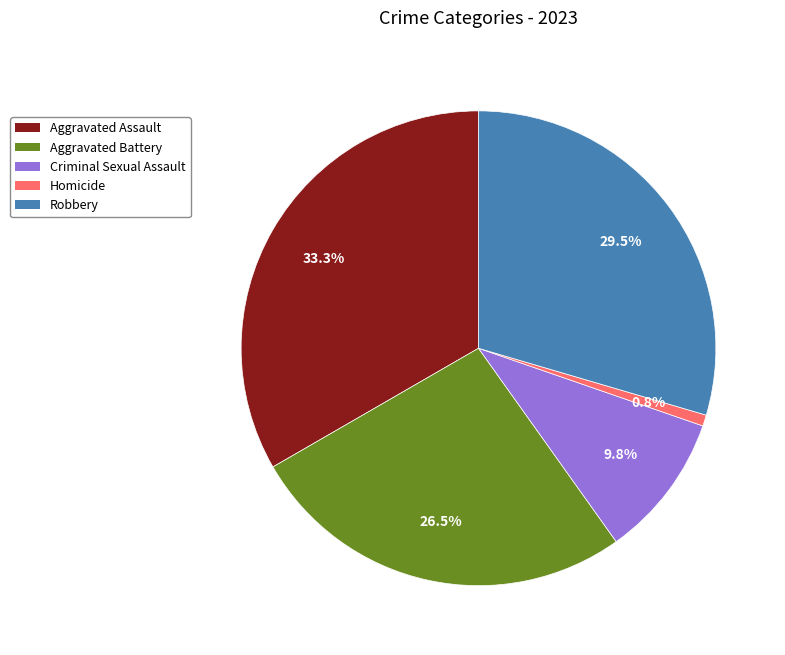

The Homicide slice represents 9% of the pie. True or false?

False